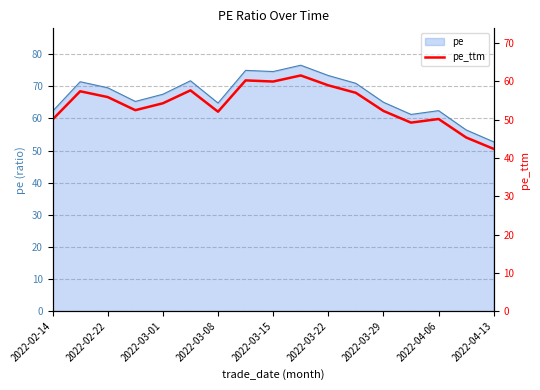

Approximately how many times larger is the value at 12 compared to 11?

0.9